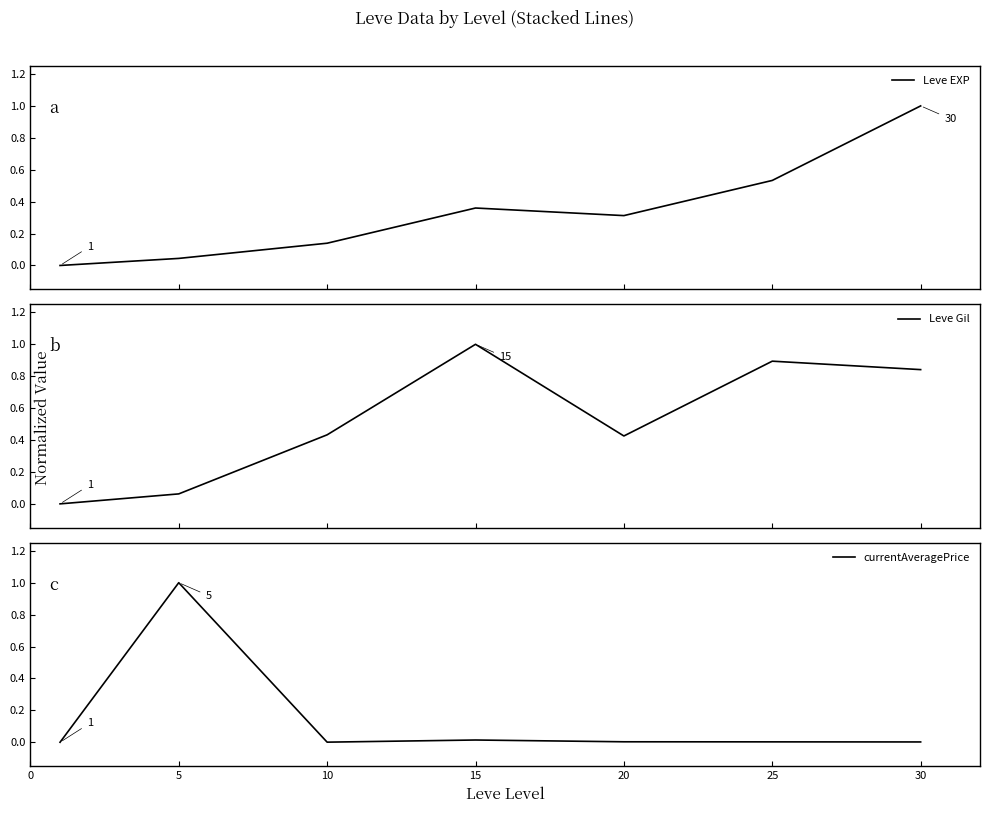

At which label does currentAveragePrice reach its peak?

5